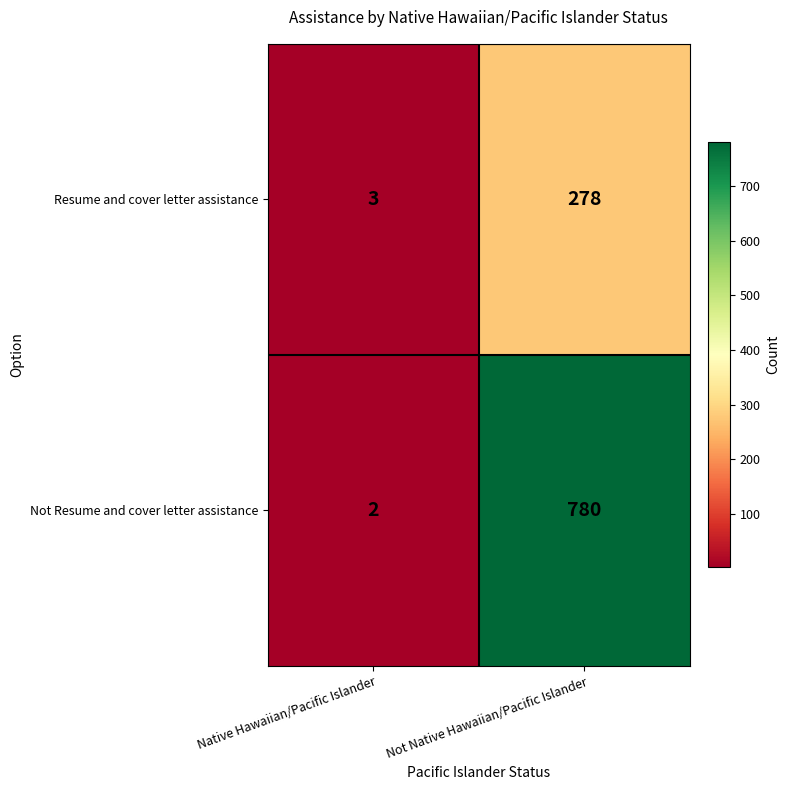

At which label does Resume and cover letter assistance reach its minimum?

Native Hawaiian/Pacific Islander